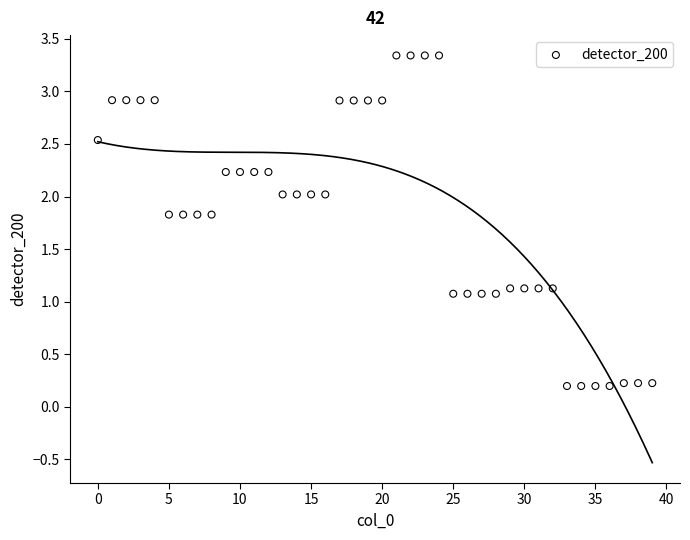

What is the range of Y values (max minus min)?

3.1